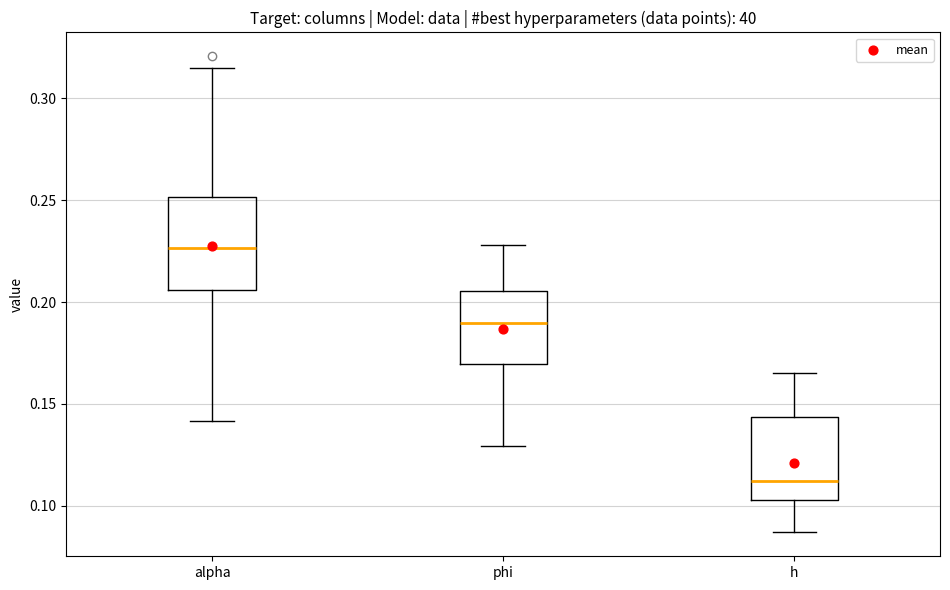

Reading left to right, transcribe this box plot: for each box, give where its median line is, the range the box spans, and where its two whiskers end, as read against the y-axis. The values are not printed on the chart, so give them approximately, as read against the axis.

alpha: median 0.225, box 0.205 to 0.250, whiskers 0.140 to 0.315
phi: median 0.190, box 0.170 to 0.205, whiskers 0.130 to 0.230
h: median 0.110, box 0.105 to 0.145, whiskers 0.085 to 0.165